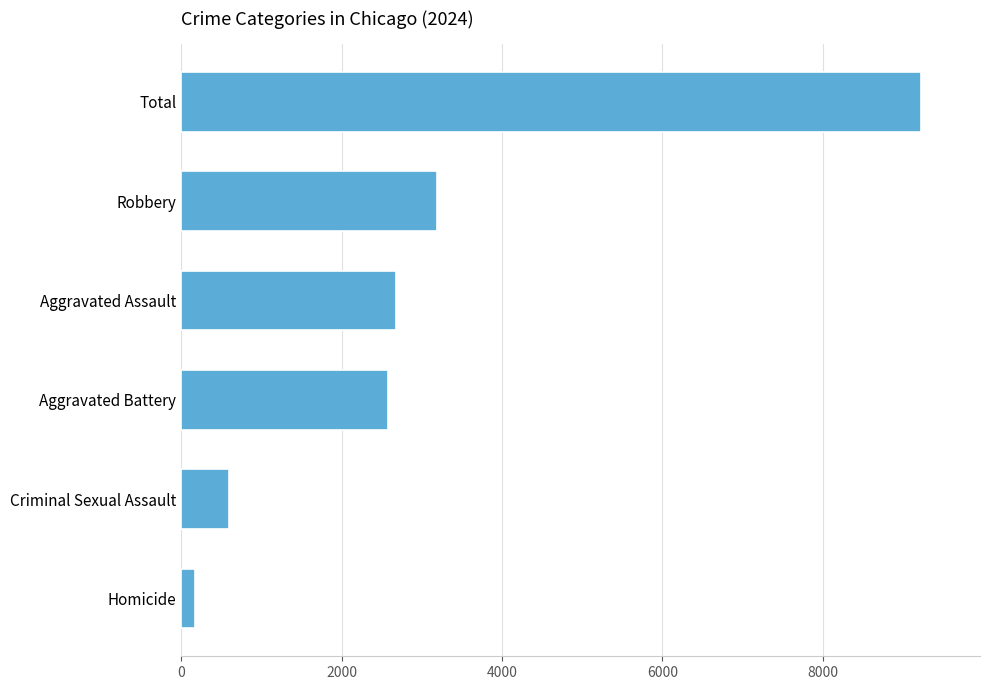

How many data points are less than 2675?

3